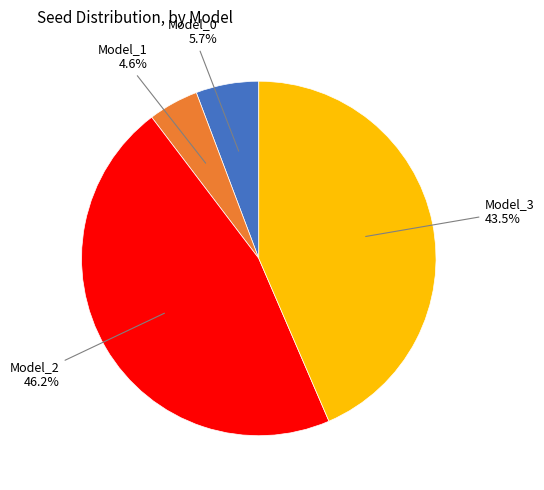

Is there any slice that represents more than half of the pie?

No